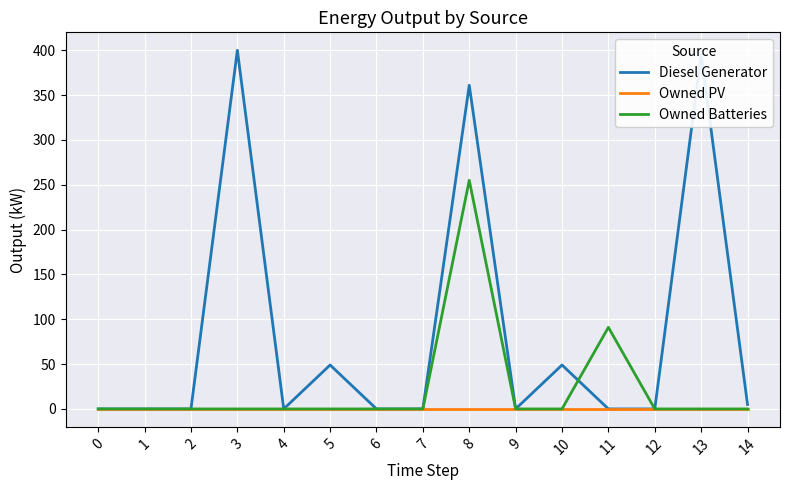

Rank the series by their maximum value, from highest to lowest.

Diesel Generator, Owned Batteries, Owned PV